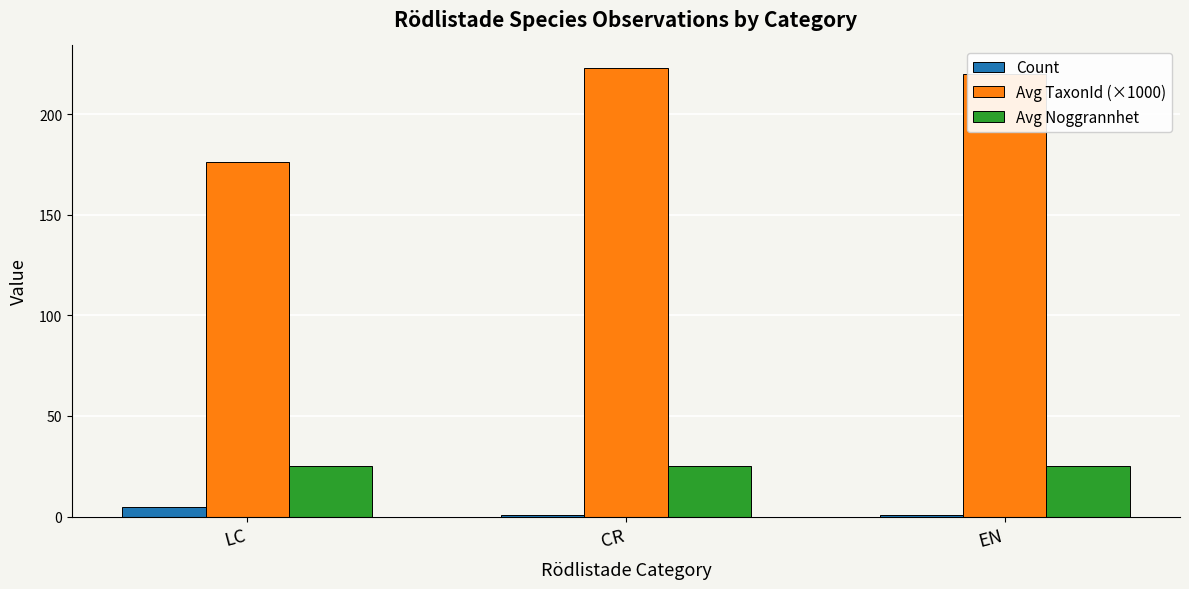

At which category does the chart reach its peak across all series?

CR